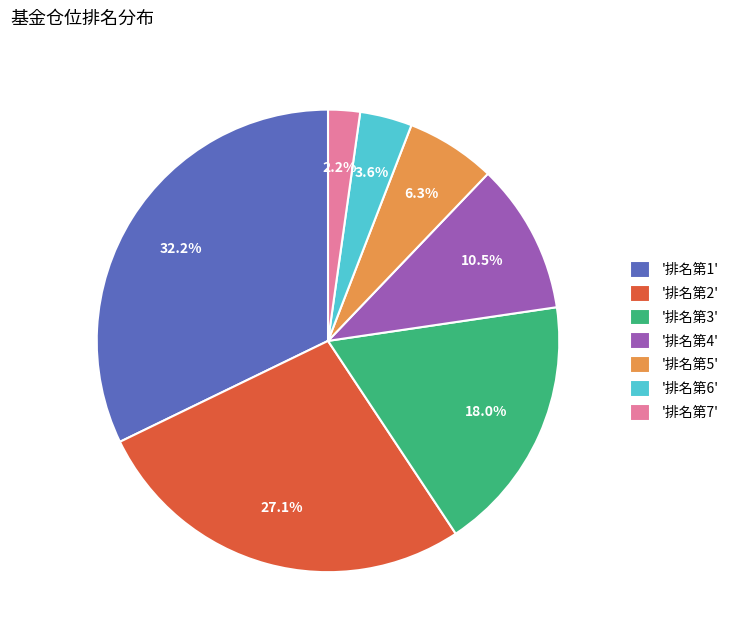

Does any single category account for the majority?

No